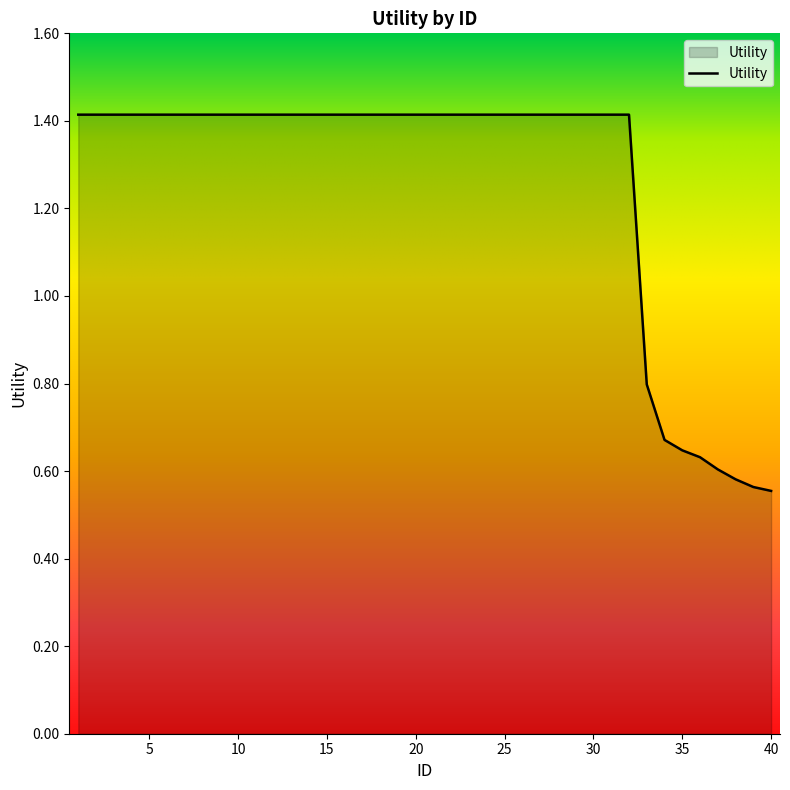

What is the greatest value displayed?

1.4